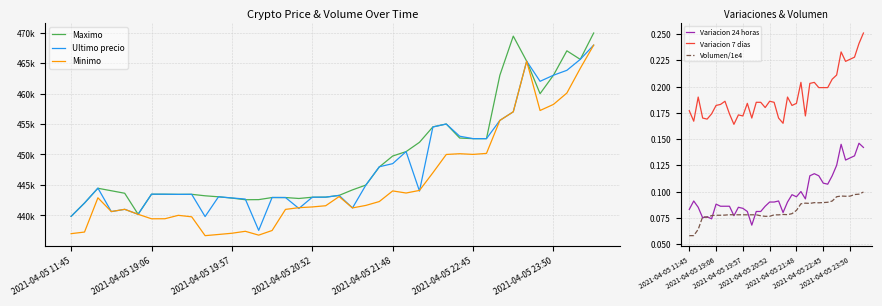

True or false: Minimo has more than 2 points higher than both neighbors.

True